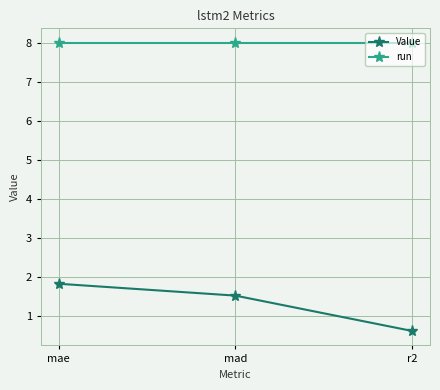

Is it true that Value equals 1.5 at mad?

True